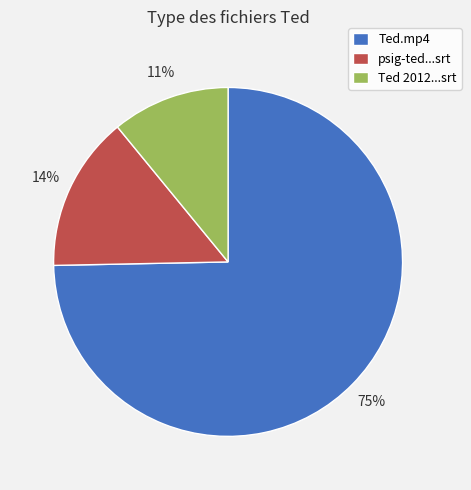

How many slices are in this pie chart?

3